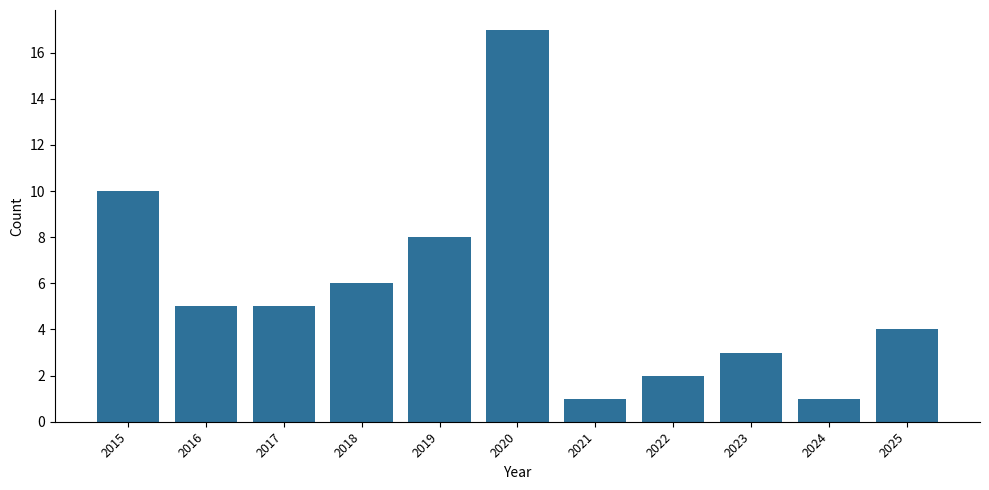

What is the value of the 7th bar from the left?

1